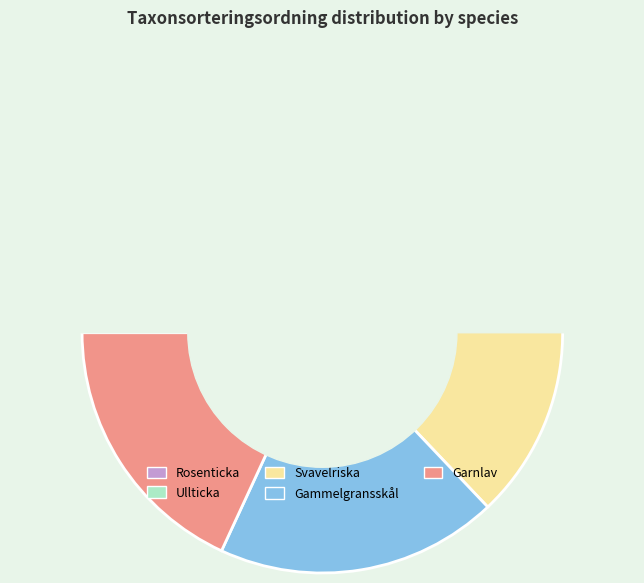

Is there a majority slice in this chart?

No